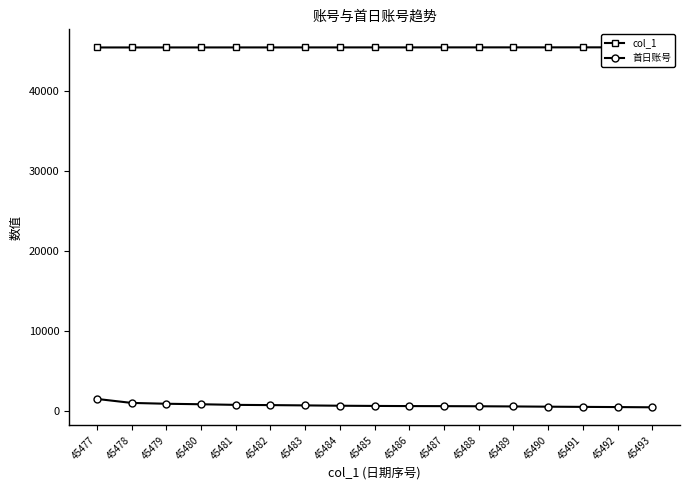

List the labels in order of col_1 value, largest first.

45493, 45492, 45491, 45490, 45489, 45488, 45487, 45486, 45485, 45484, 45483, 45482, 45481, 45480, 45479, 45478, 45477